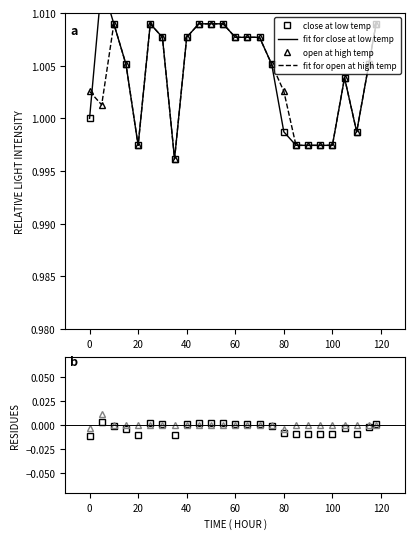

How many interior local valleys does the close at low temp series have?

3